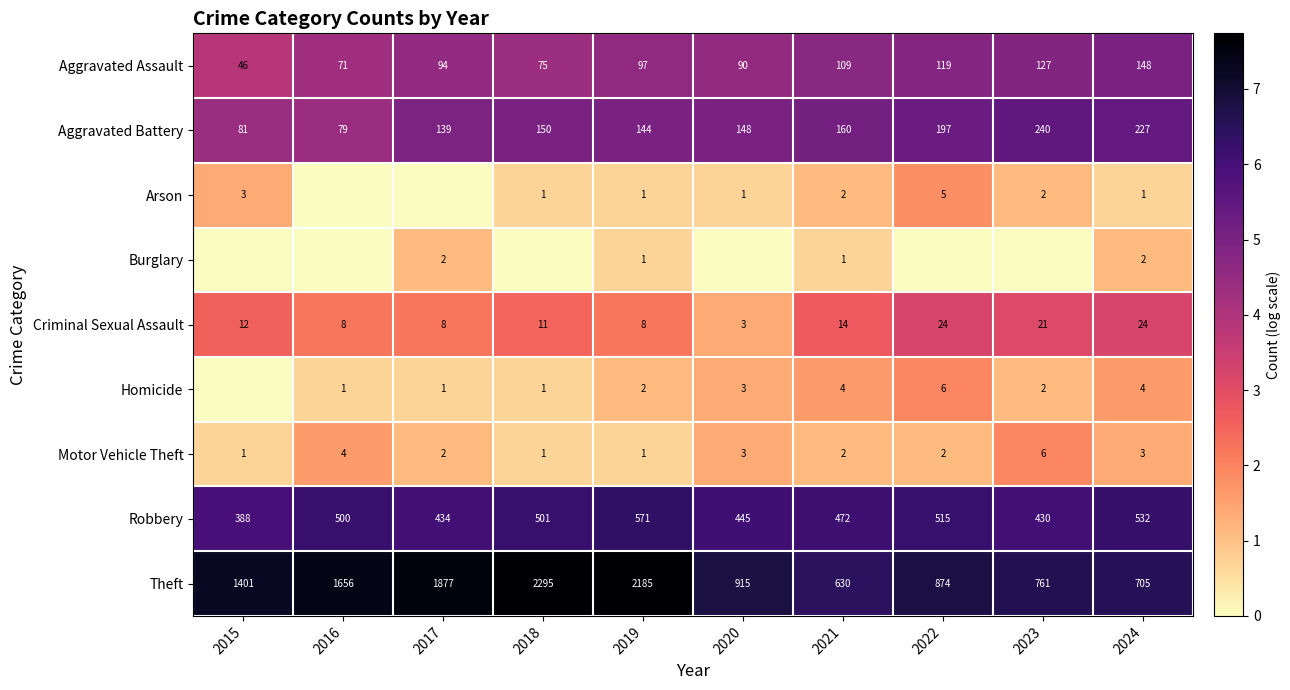

What is the maximum value shown in the chart?

7.7